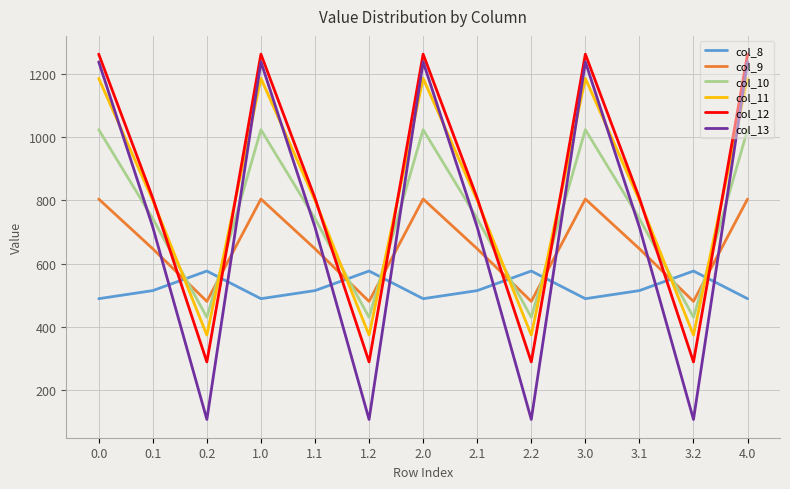

Count the number of categories in the chart.

13